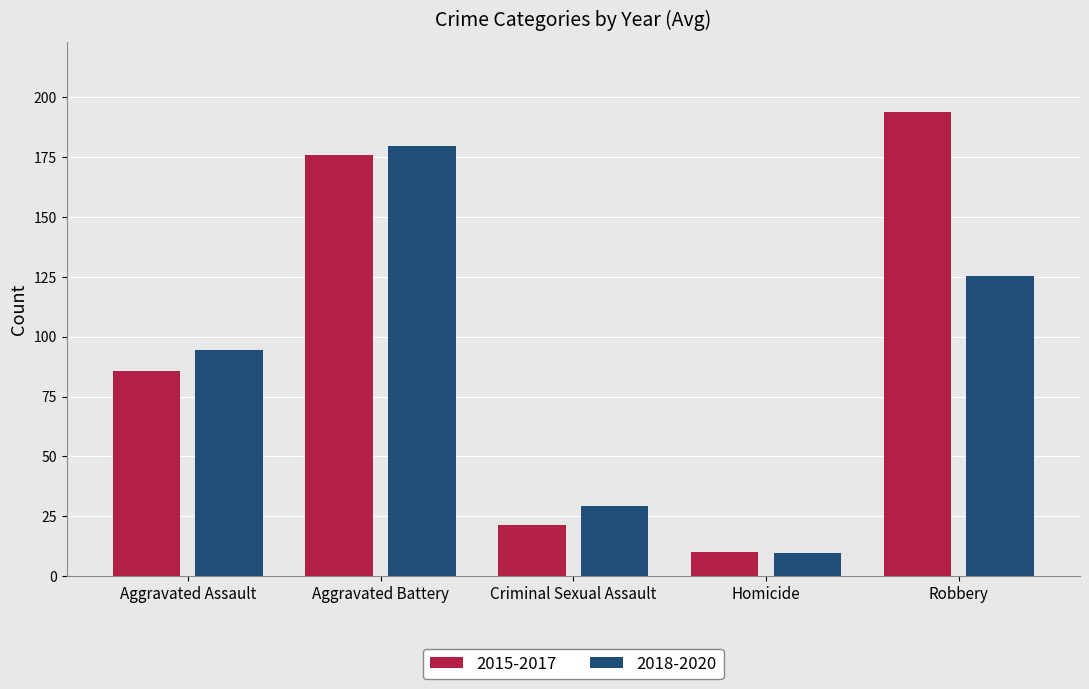

Which series has the largest total across all categories?

2015-2017